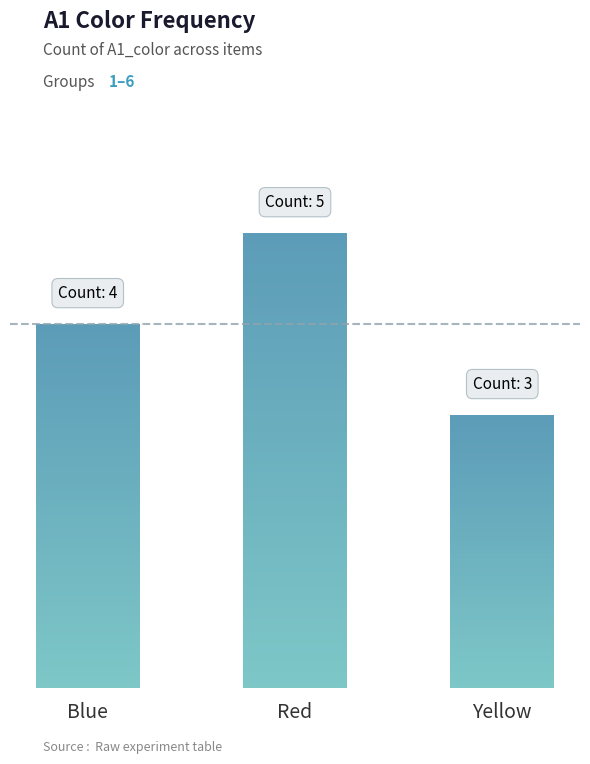

Between Yellow and Red, which is larger?

Red